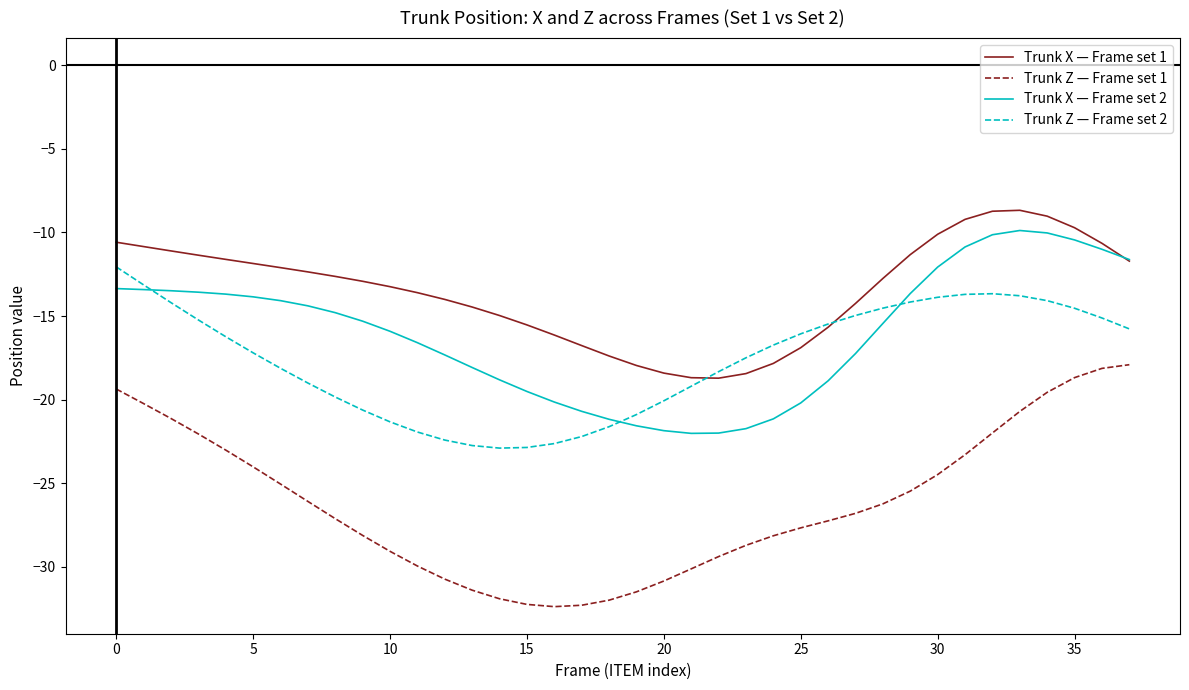

What is the maximum value for Trunk Z — Frame set 1?

-17.9